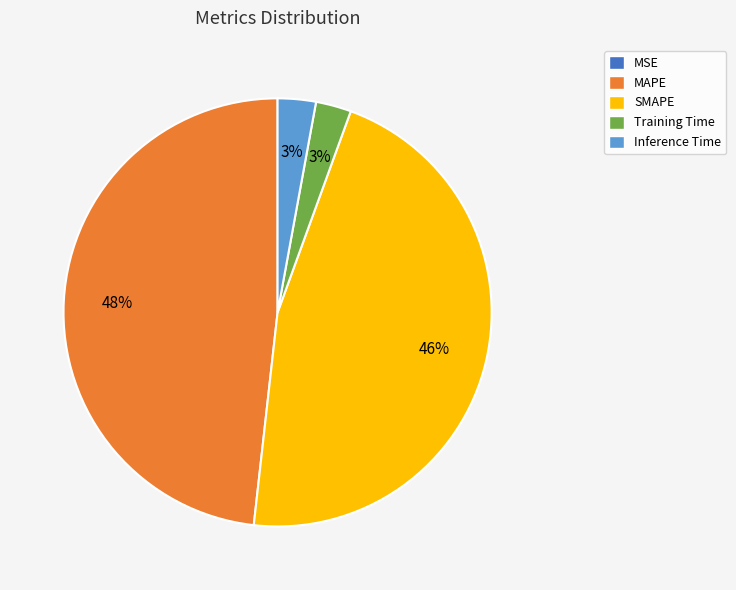

Which slice is the largest?

MAPE